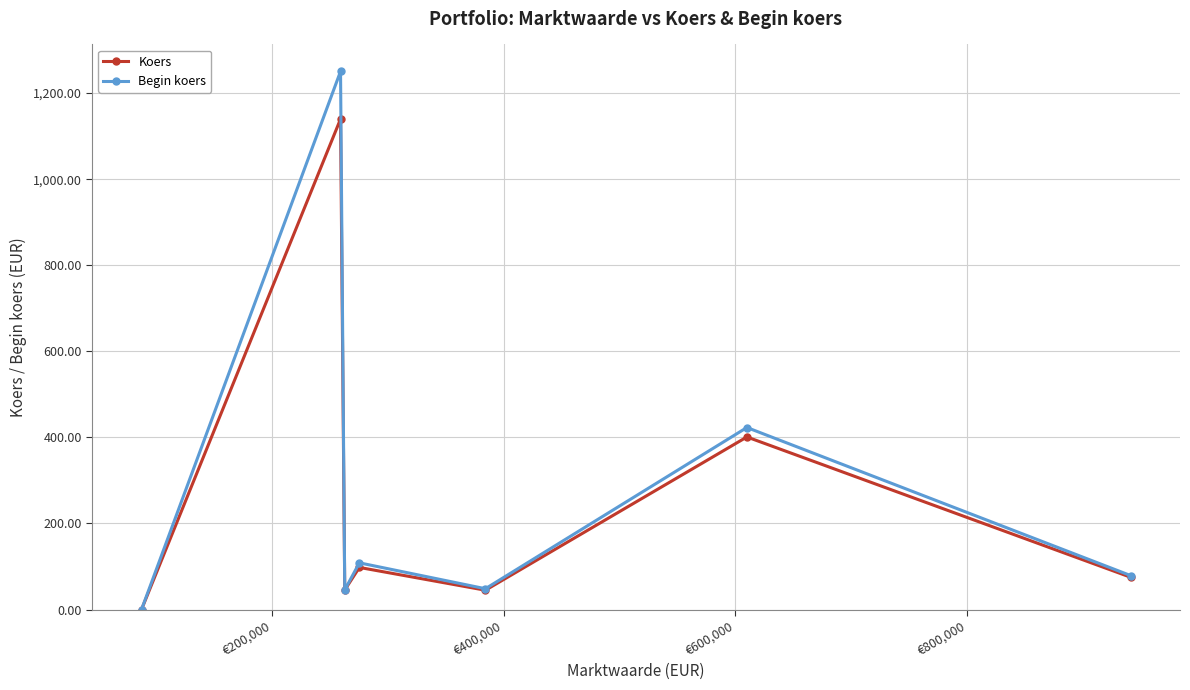

Which series has the widest spread of values?

Begin koers